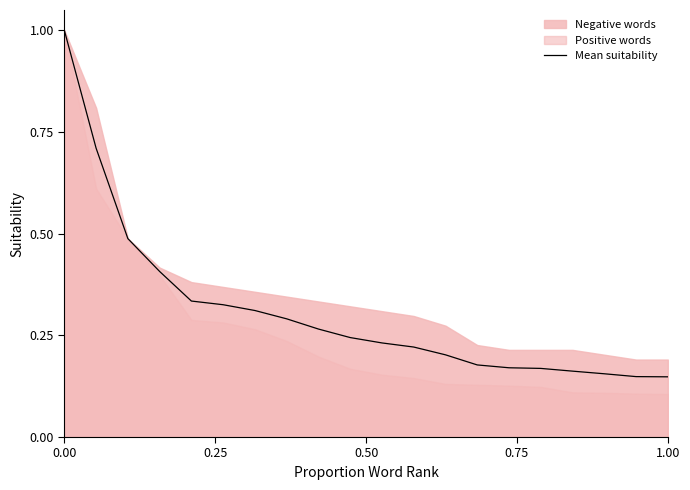

What is the maximum value for Mean suitability?

1.0